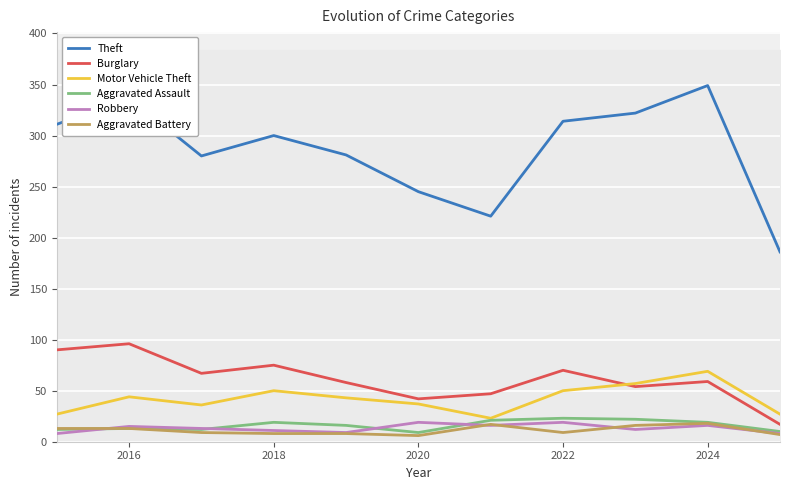

Reading left to right, transcribe all the data shown in this chart.

Theft: 311	337	280	300	281	245	221	314	322	349	186
Burglary: 90	96	67	75	58	42	47	70	54	59	17
Motor Vehicle Theft: 27	44	36	50	43	37	23	50	57	69	27
Aggravated Assault: 12	13	12	19	16	9	21	23	22	19	10
Robbery: 8	15	13	11	9	19	16	19	12	16	8
Aggravated Battery: 13	13	9	8	8	6	17	9	16	18	7